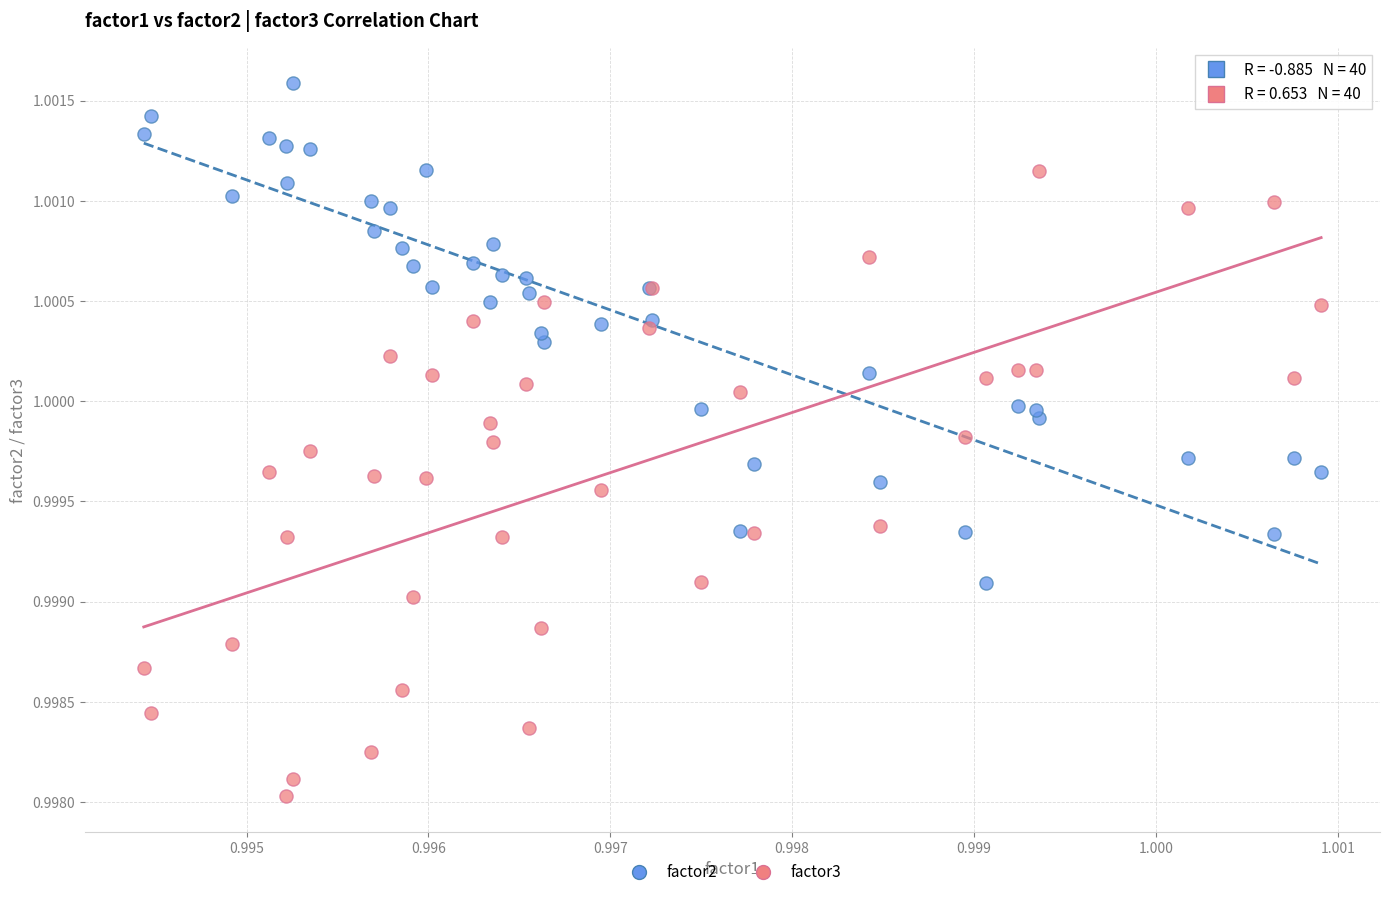

What are all the series names shown in the legend?

factor2, factor3